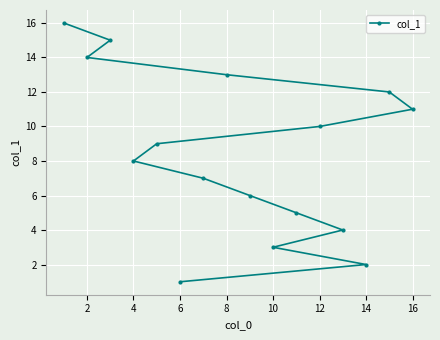

What is the sum of all values?

136